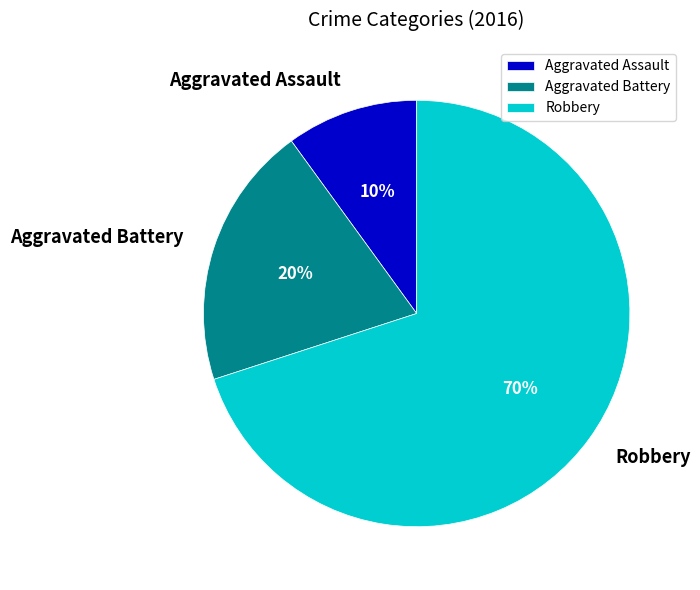

Combined, do Robbery and Aggravated Battery account for over 50%?

Yes